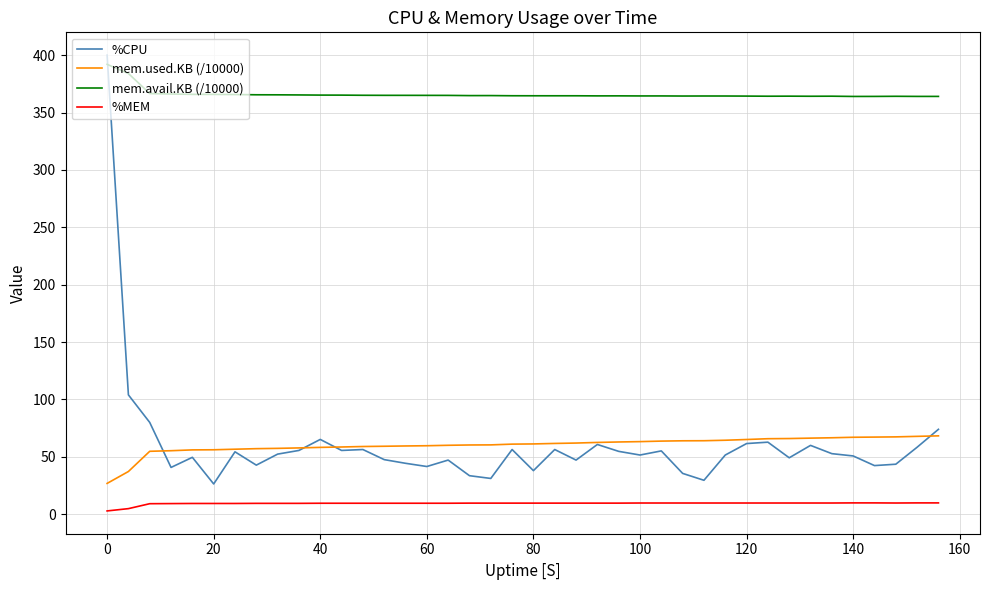

What is the minimum value for mem.avail.KB (/10000)?

364.0